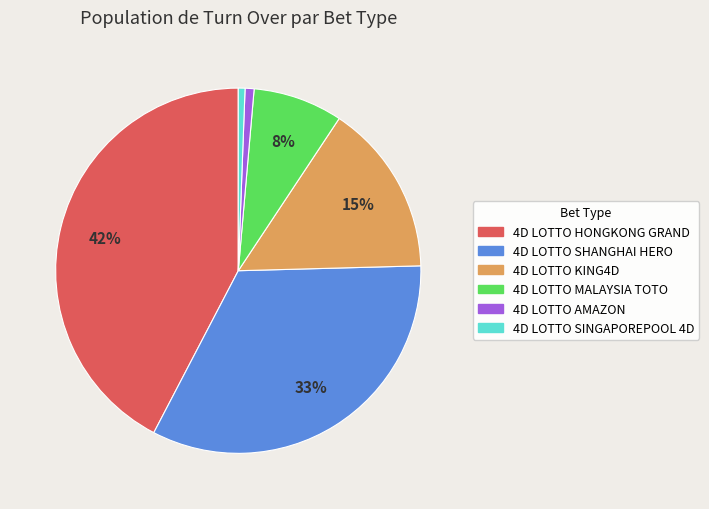

Between 4D LOTTO KING4D and 4D LOTTO MALAYSIA TOTO, which is larger?

4D LOTTO KING4D